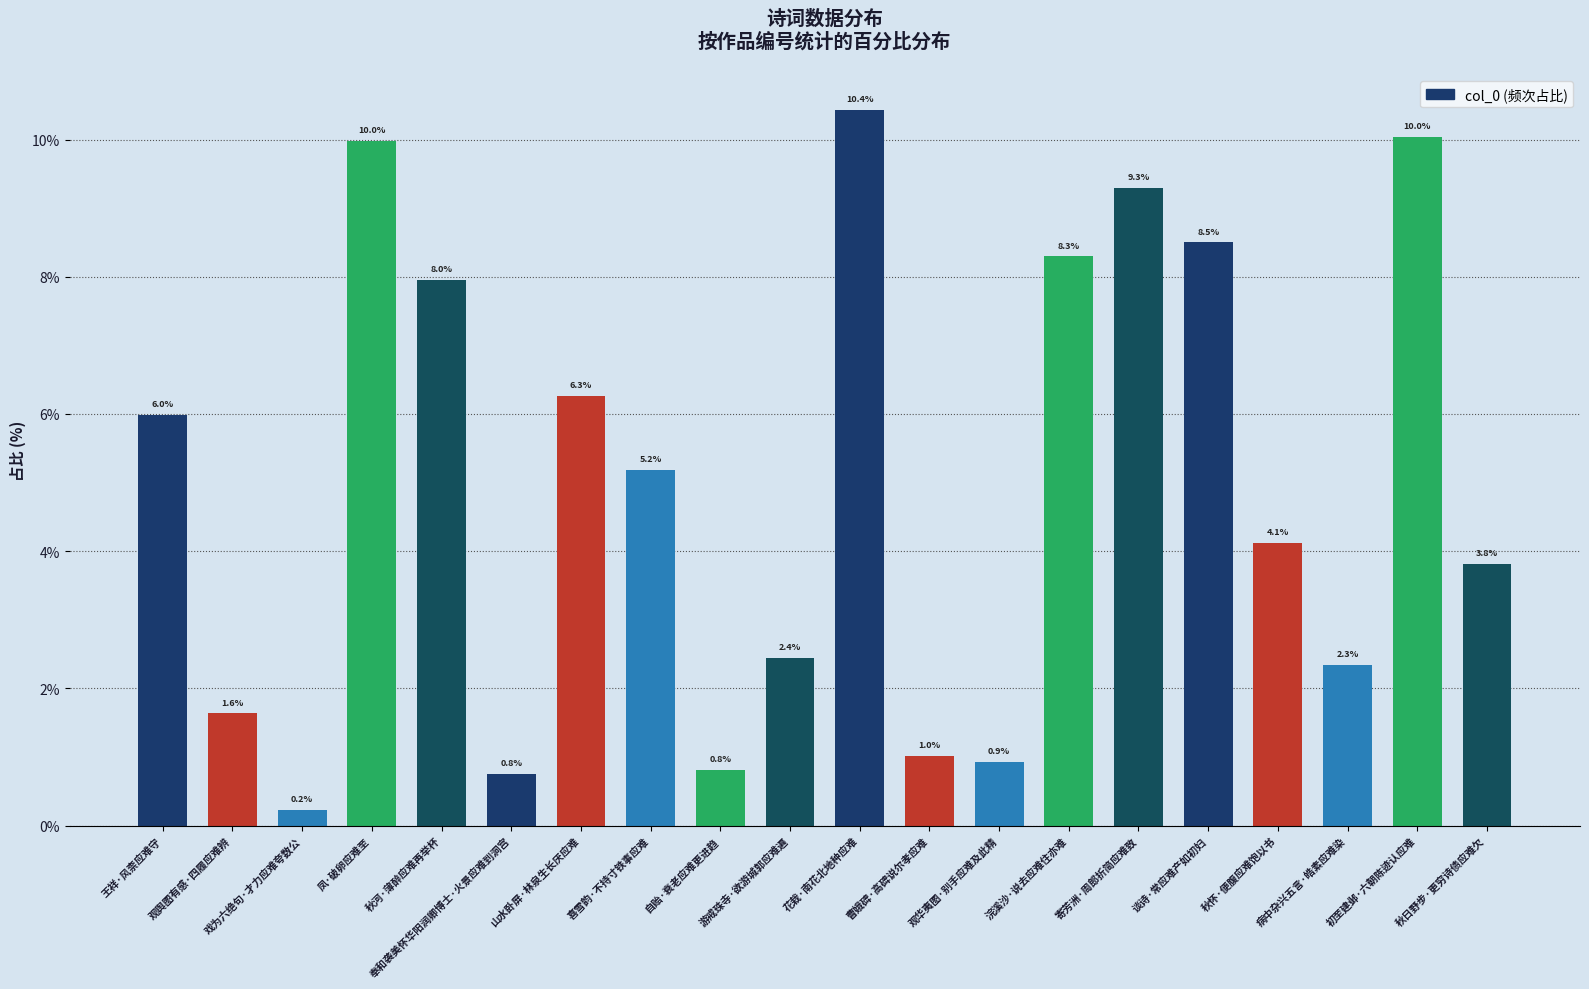

What is the value of the 14th bar from the left?

8.3